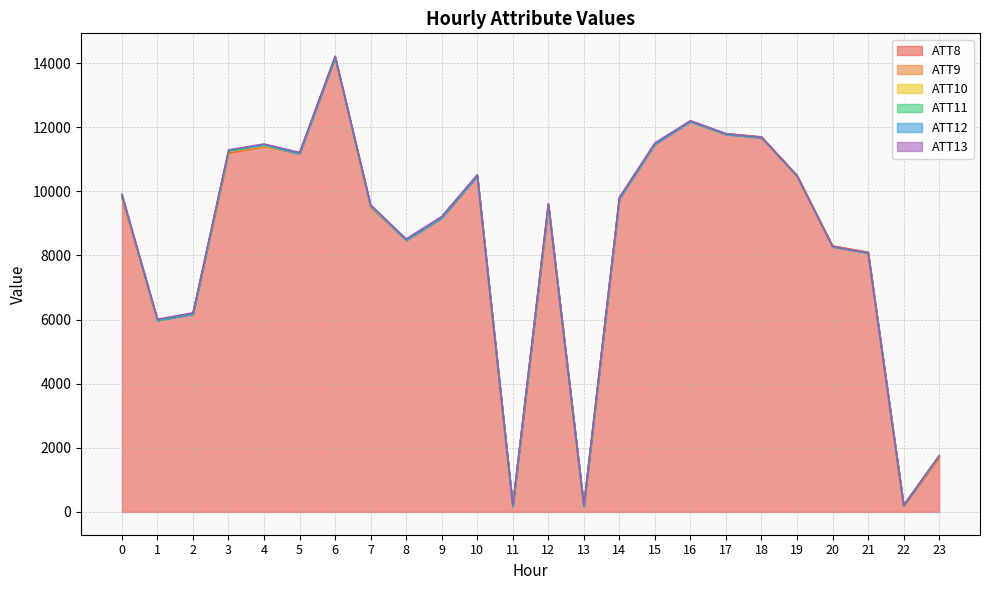

The value of ATT8 at 15 is 5809. True or false?

False